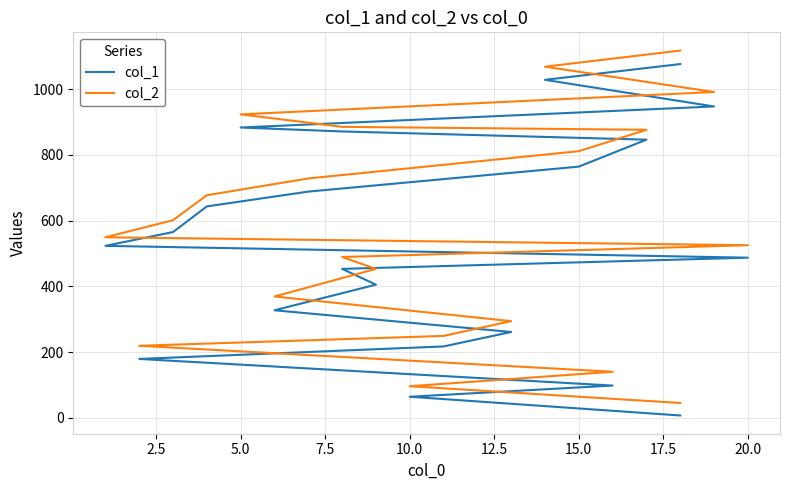

Rank the series by their average value, from highest to lowest.

col_2, col_1